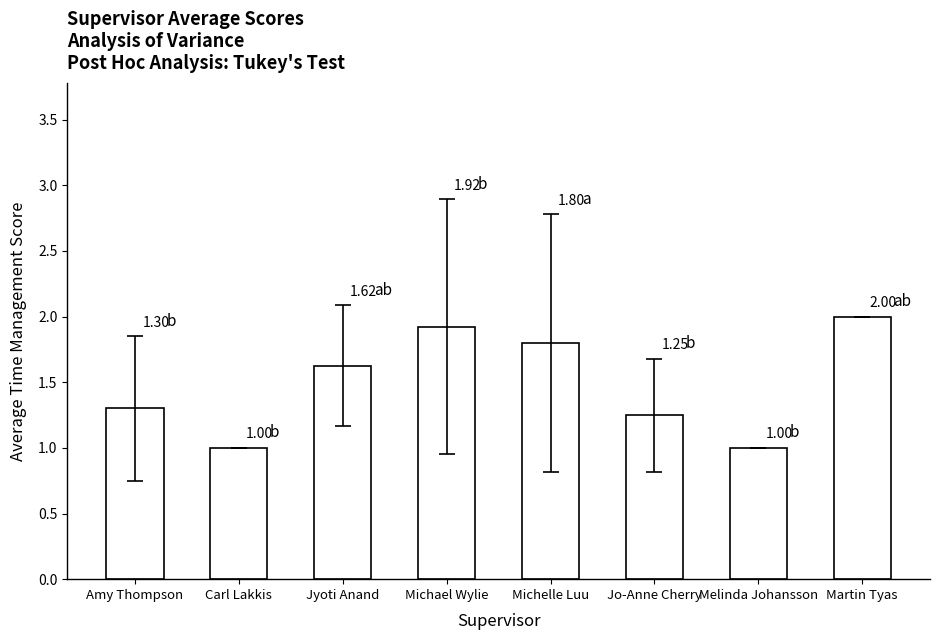

What is the change in value from Carl Lakkis to Michael Wylie?

+0.9